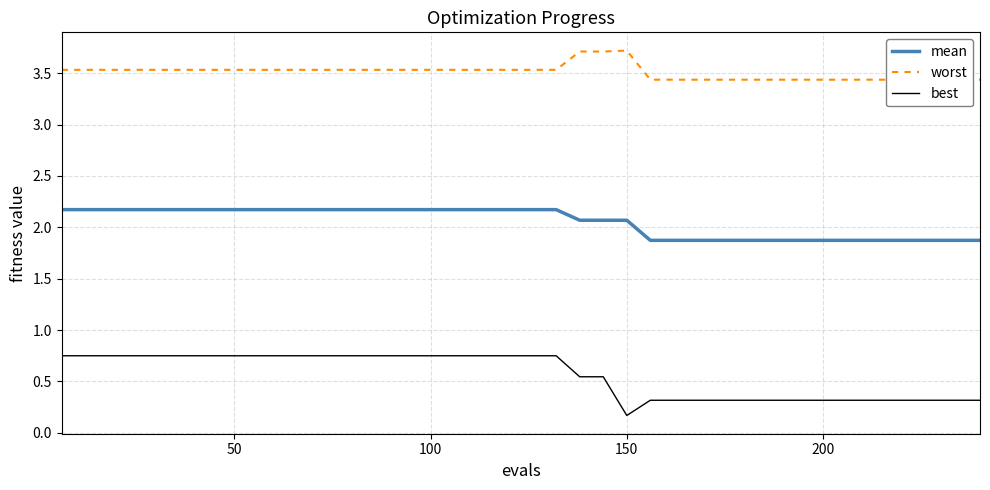

True or false: best and mean cross at least once.

False